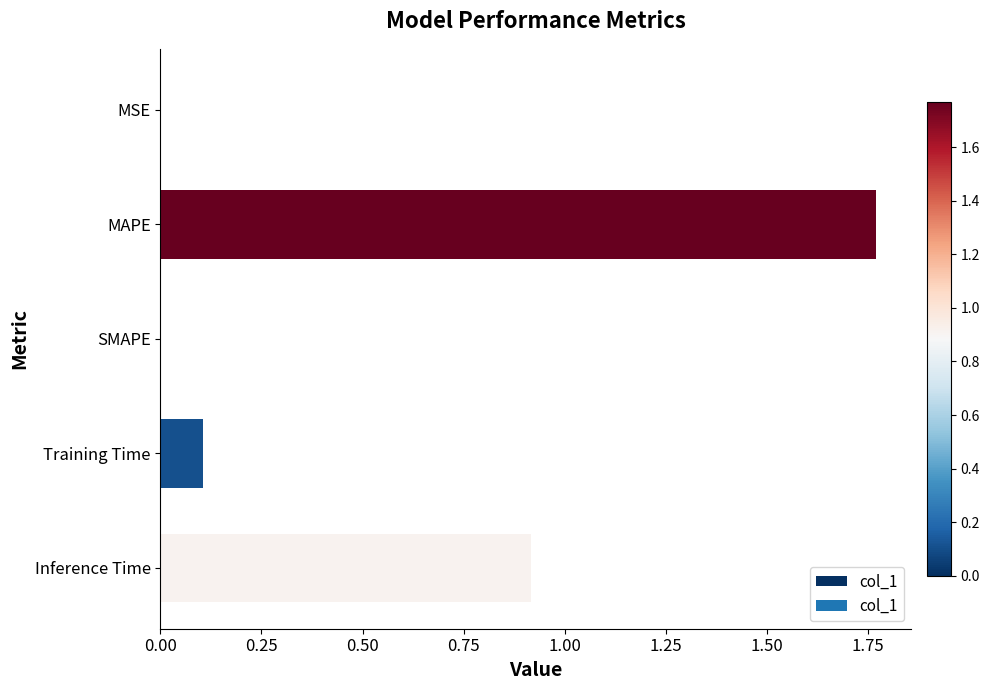

Is it true that the value at MAPE is 3.0?

False